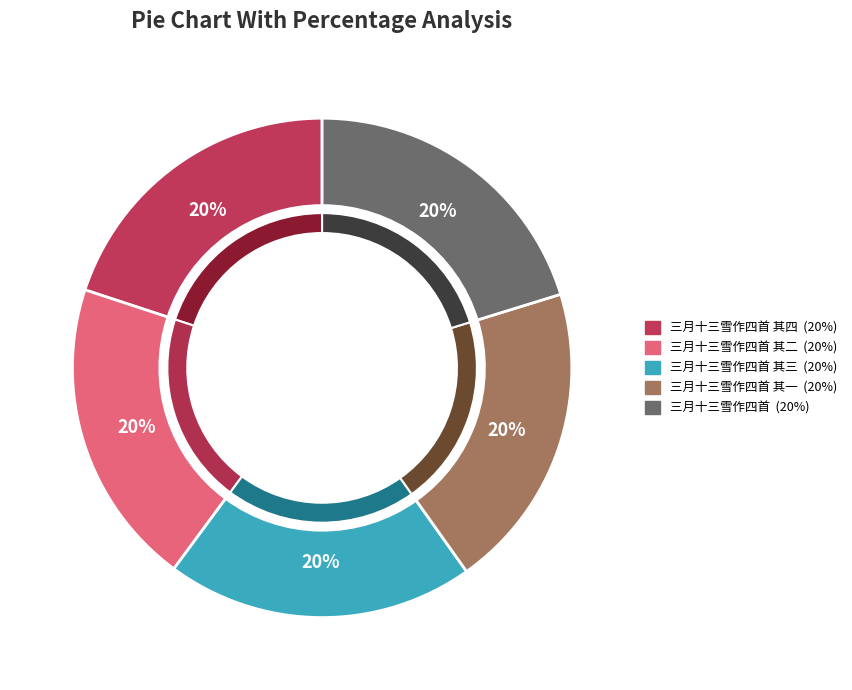

What is the ratio of the value at 三月十三雪作四首 其二 to the value at 三月十三雪作四首?

1.0